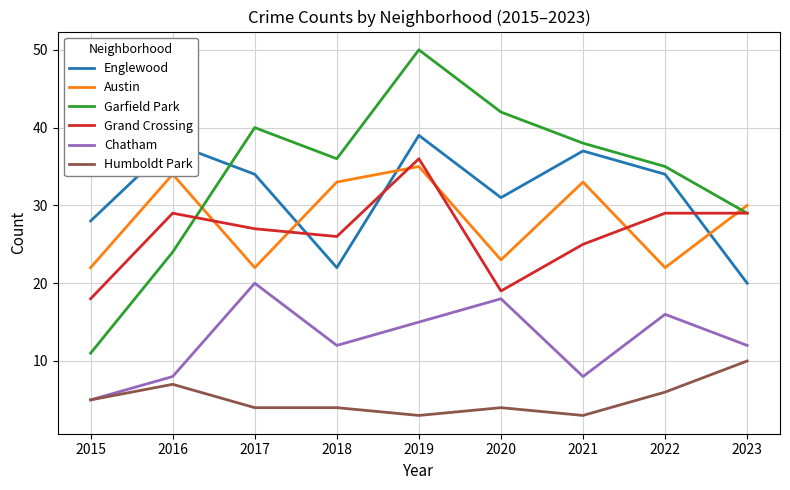

At how many categories does at least one series exceed 34?

7